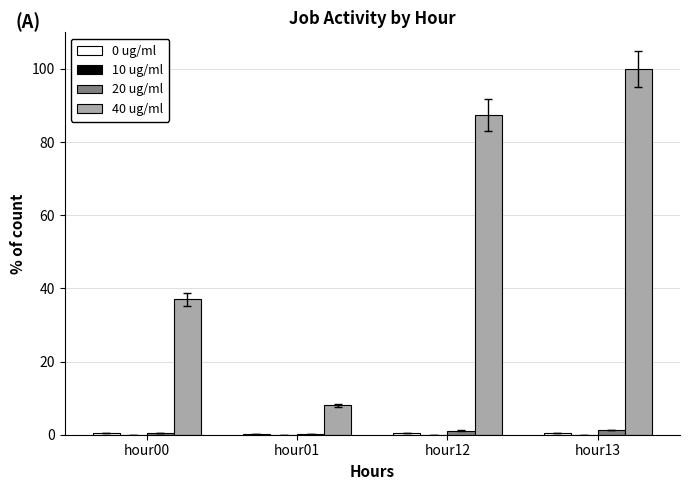

Which label corresponds to the largest value in the chart?

hour13